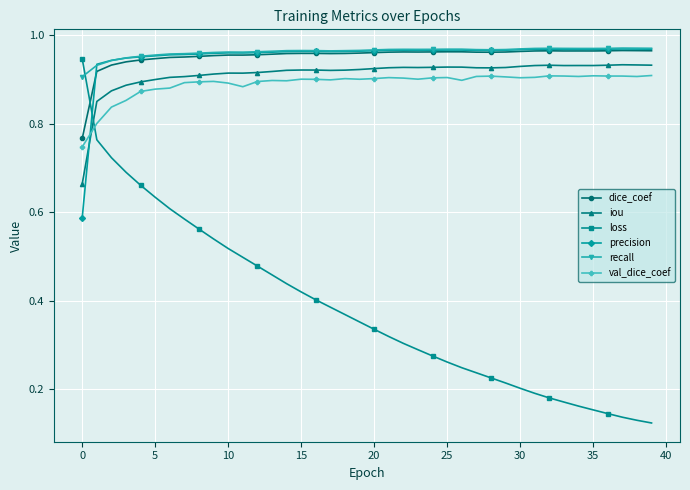

True or false: val_dice_coef has more than 0 points higher than both neighbors.

True